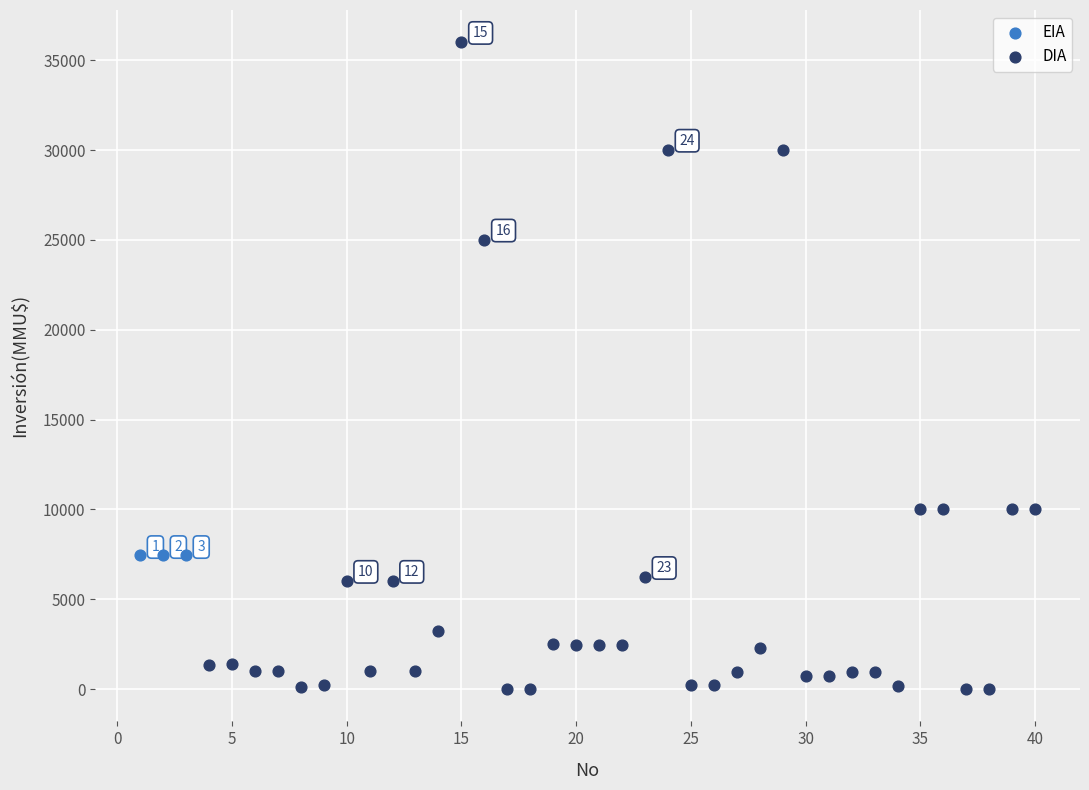

Which series contains the highest Y value?

DIA